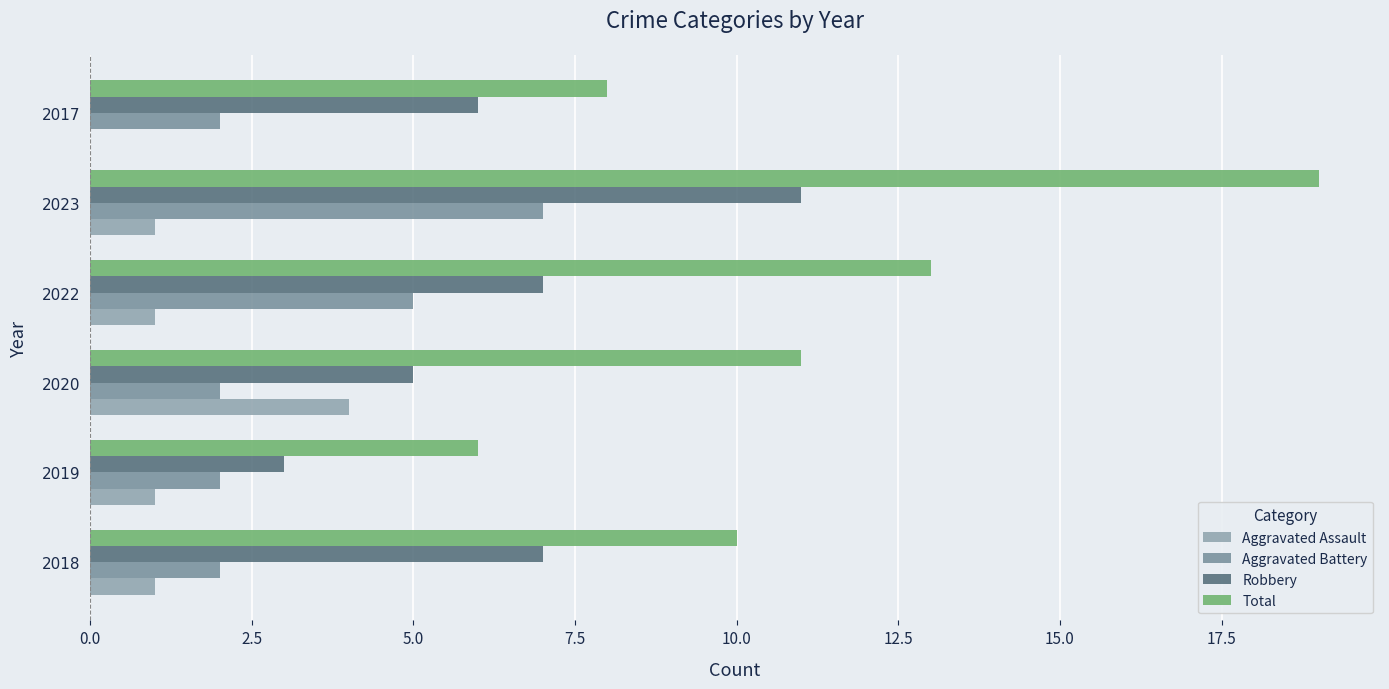

How many categories are shown in the chart?

6